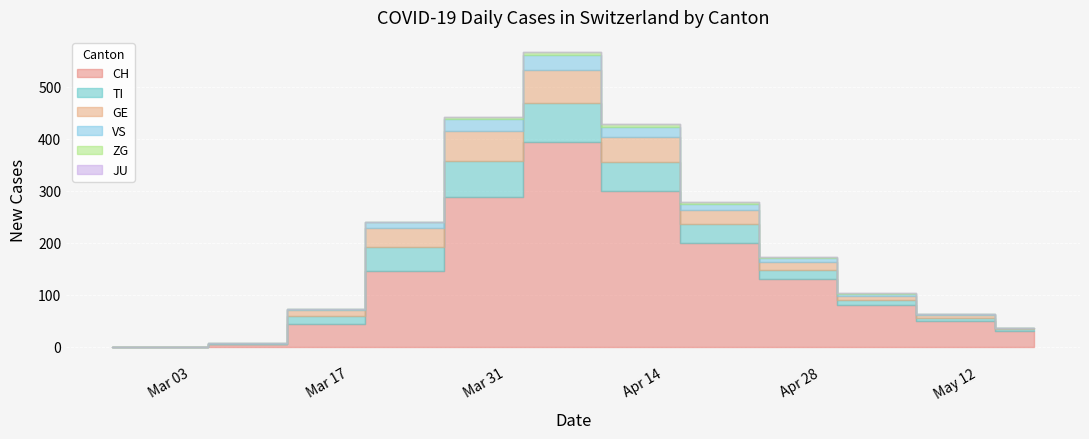

Rank the series by their maximum value, from highest to lowest.

CH, TI, GE, VS, ZG, JU